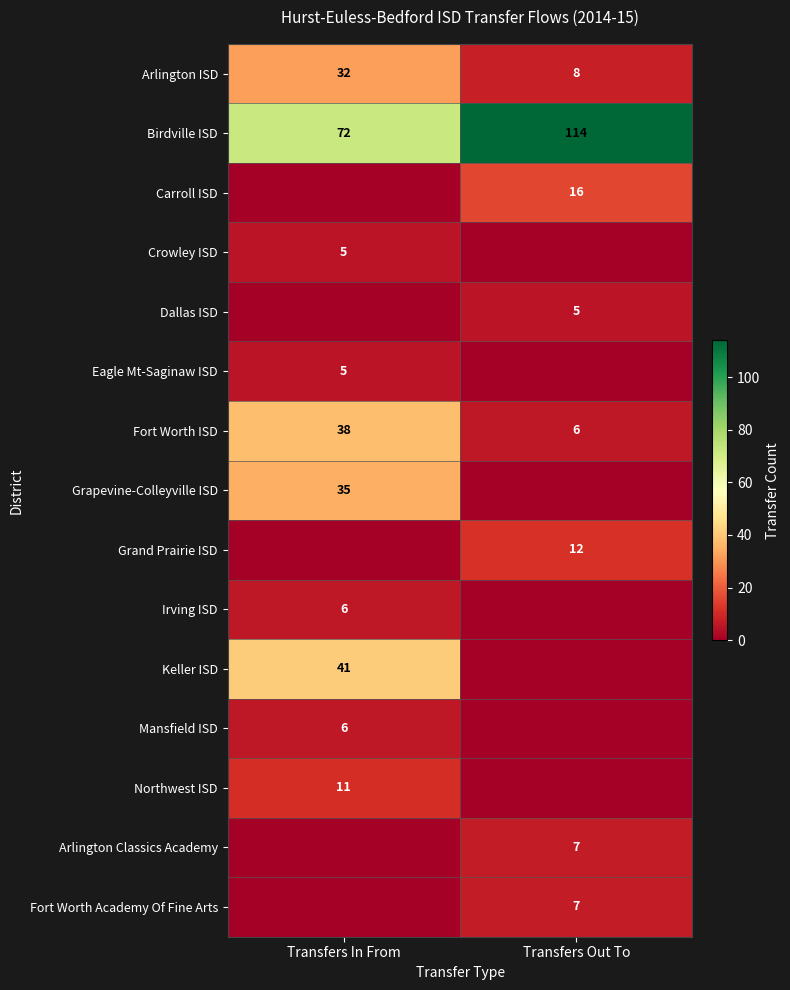

Is it true that Fort Worth ISD equals 38 at Transfers In From?

True